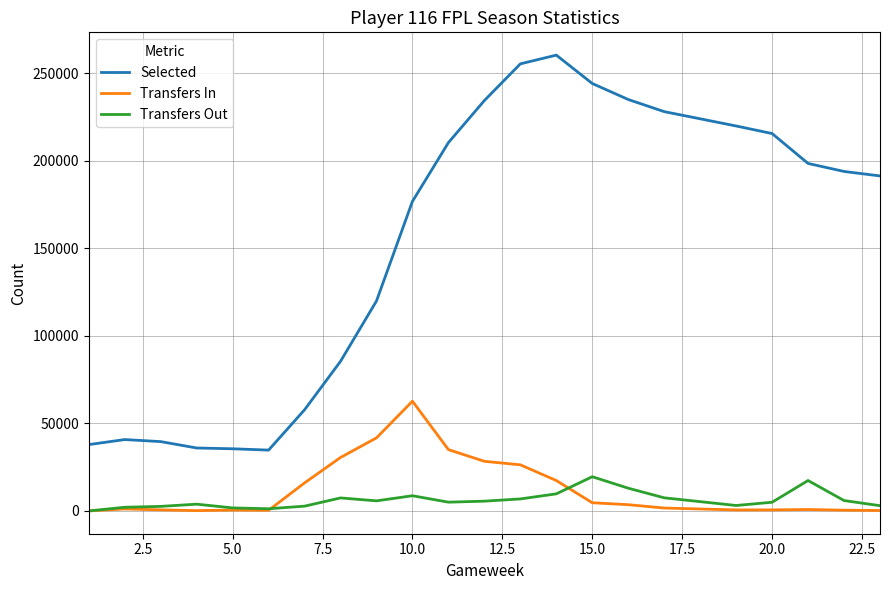

Which series has the largest range (max minus min)?

Selected